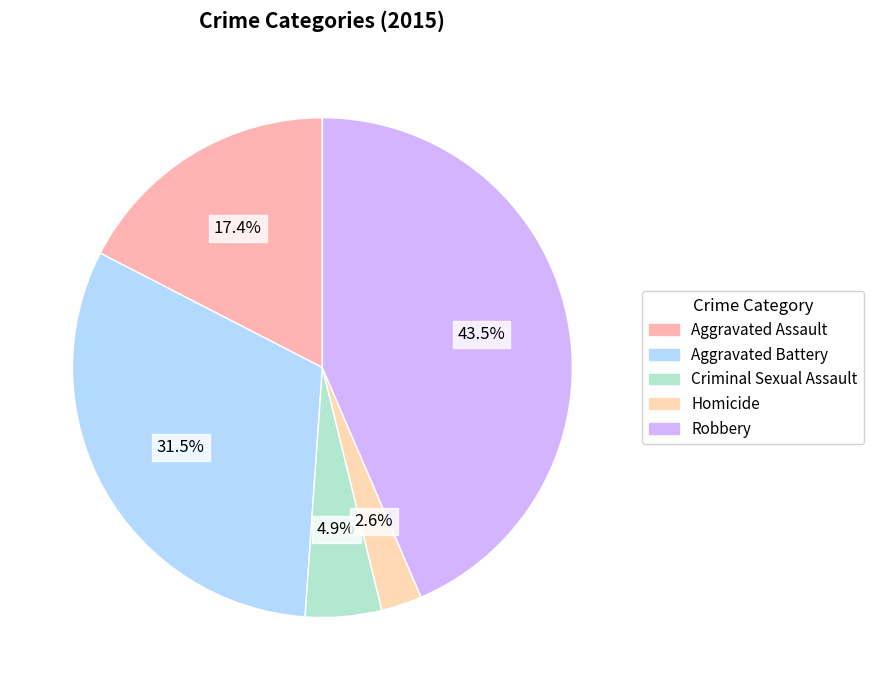

To the nearest percent, what portion does Criminal Sexual Assault represent?

5%